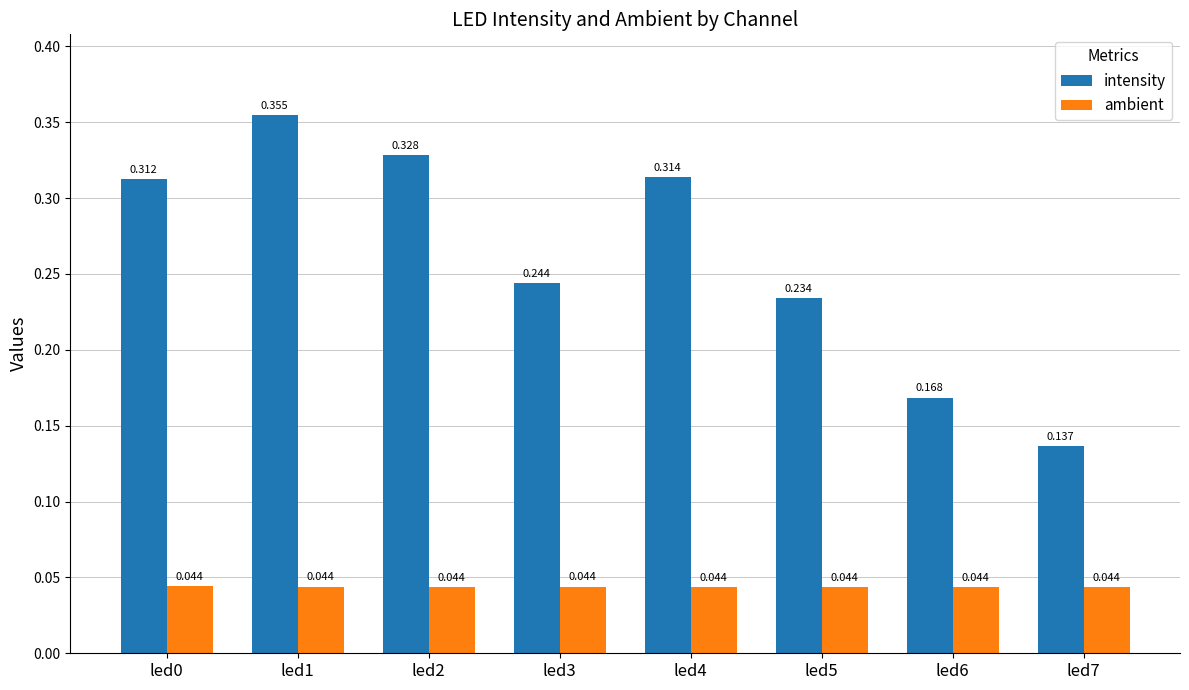

List the series in order of their overall mean, lowest first.

ambient, intensity